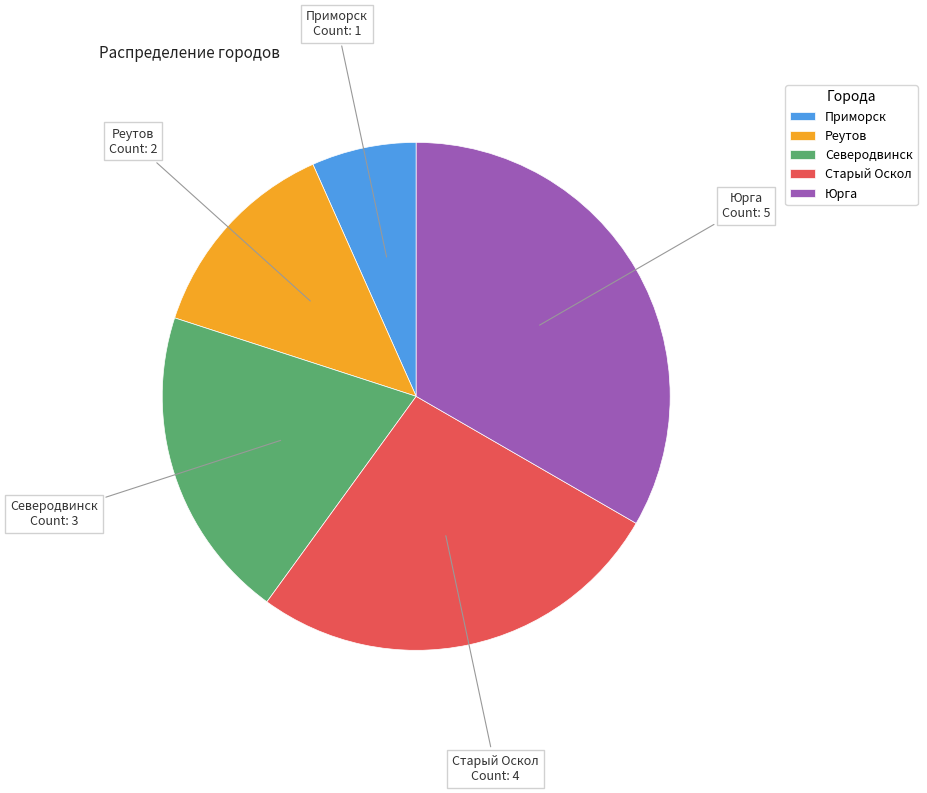

Combined, do Северодвинск and Приморск account for over 50%?

No